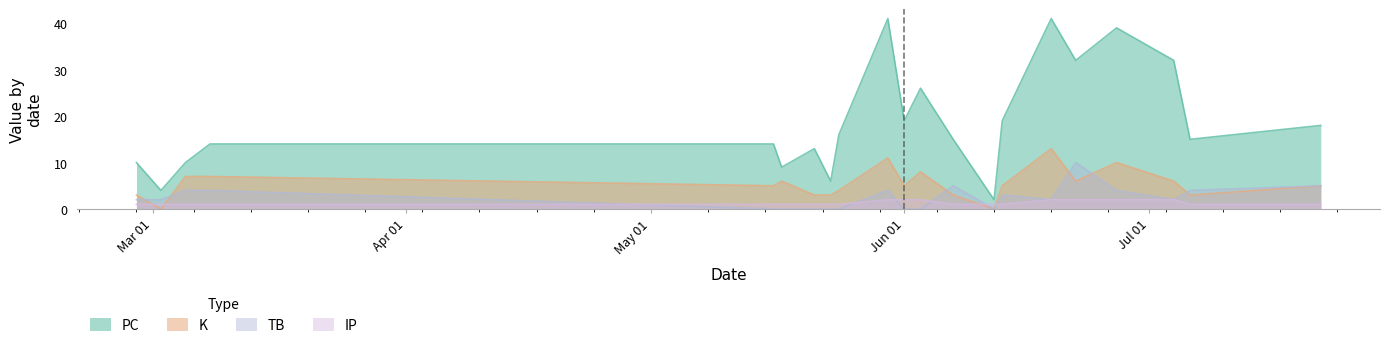

Which series ends up on top after the final intersection of IP and K?

K